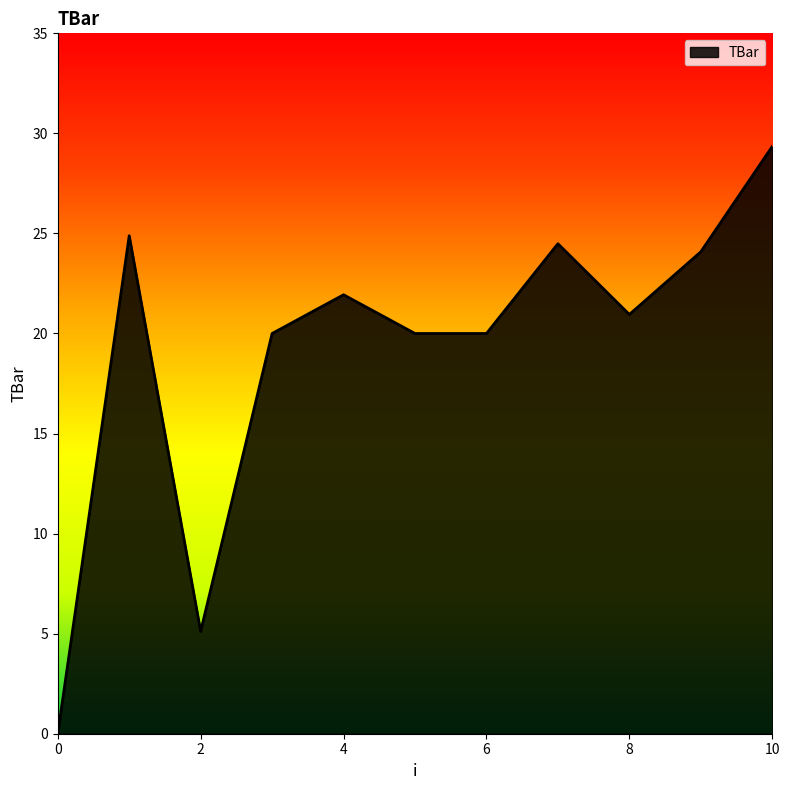

What is the difference between the maximum and minimum values?

29.3